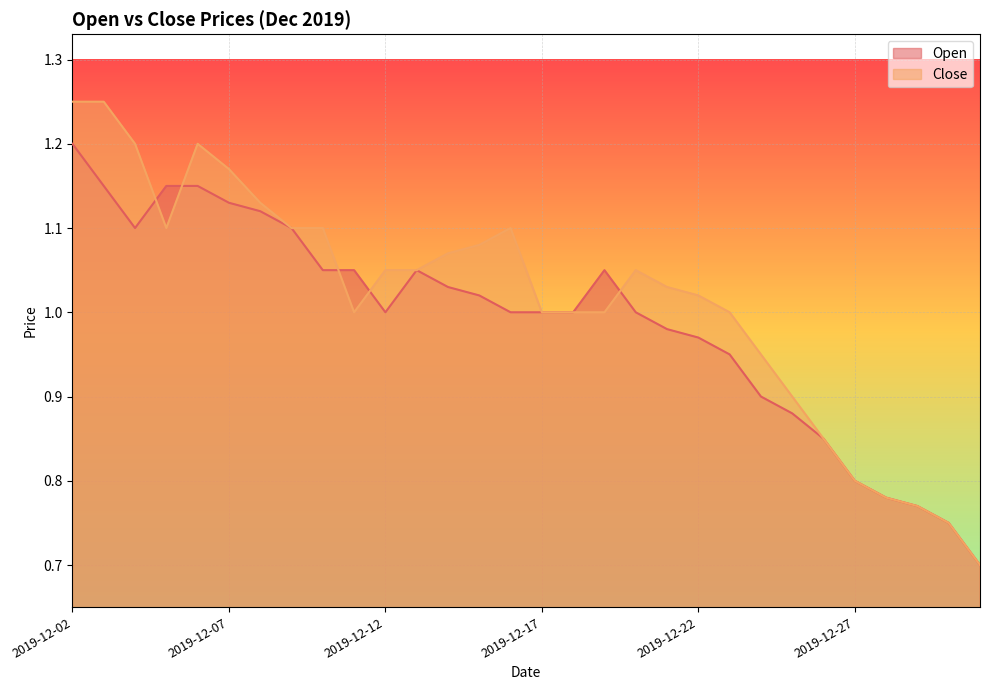

What are all the series names shown in the legend?

Open, Close